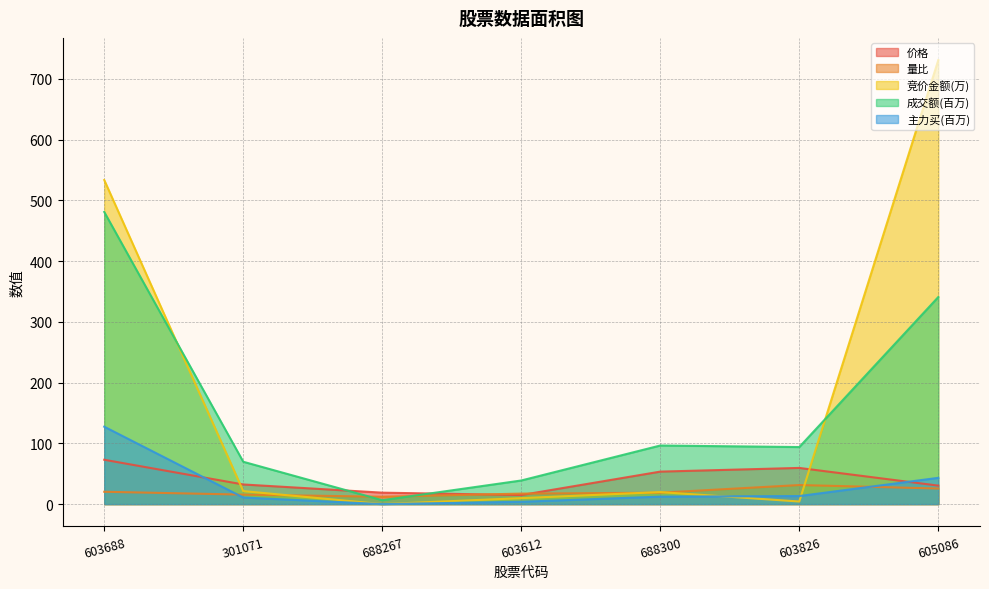

What is the sum of the 价格 values at 688300 and 301071?

85.8